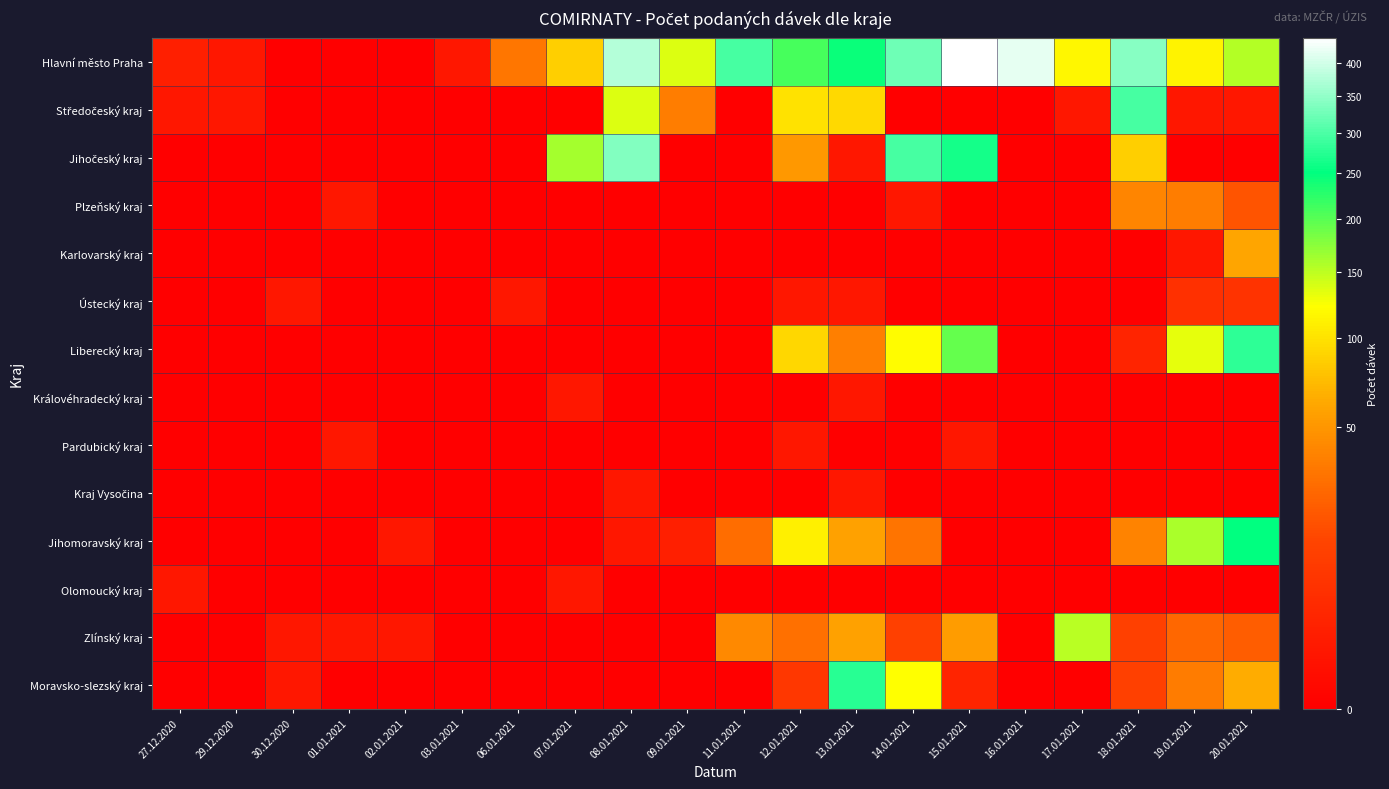

List the series in order of their peak value, lowest first.

Královéhradecký kraj, Pardubický kraj, Kraj Vysočina, Olomoucký kraj, Ústecký kraj, Plzeňský kraj, Karlovarský kraj, Zlínský kraj, Jihomoravský kraj, Moravsko-slezský kraj, Liberecký kraj, Středočeský kraj, Jihočeský kraj, Hlavní město Praha